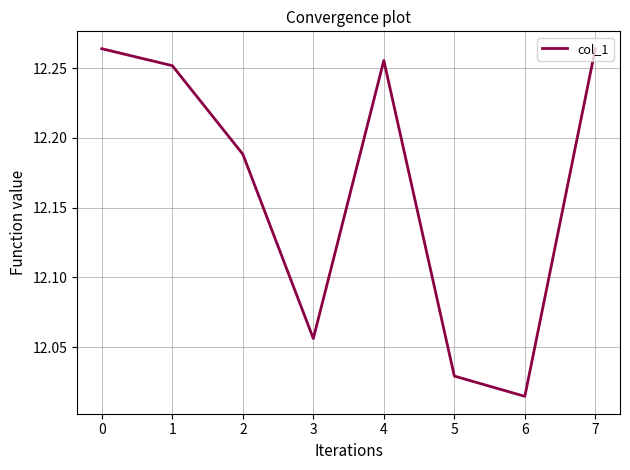

Is this an area chart (filled region under the line)?

No